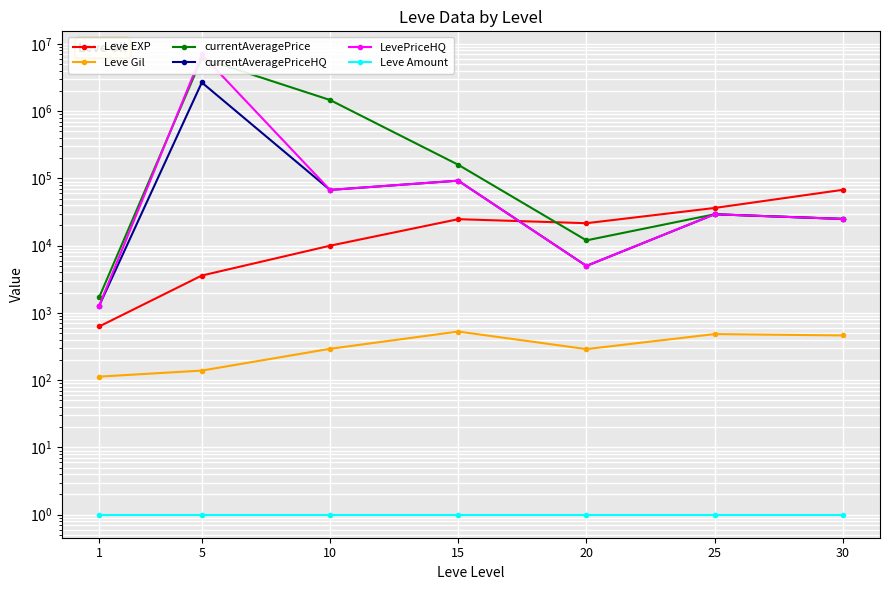

Which series has the largest total across all categories?

currentAveragePrice